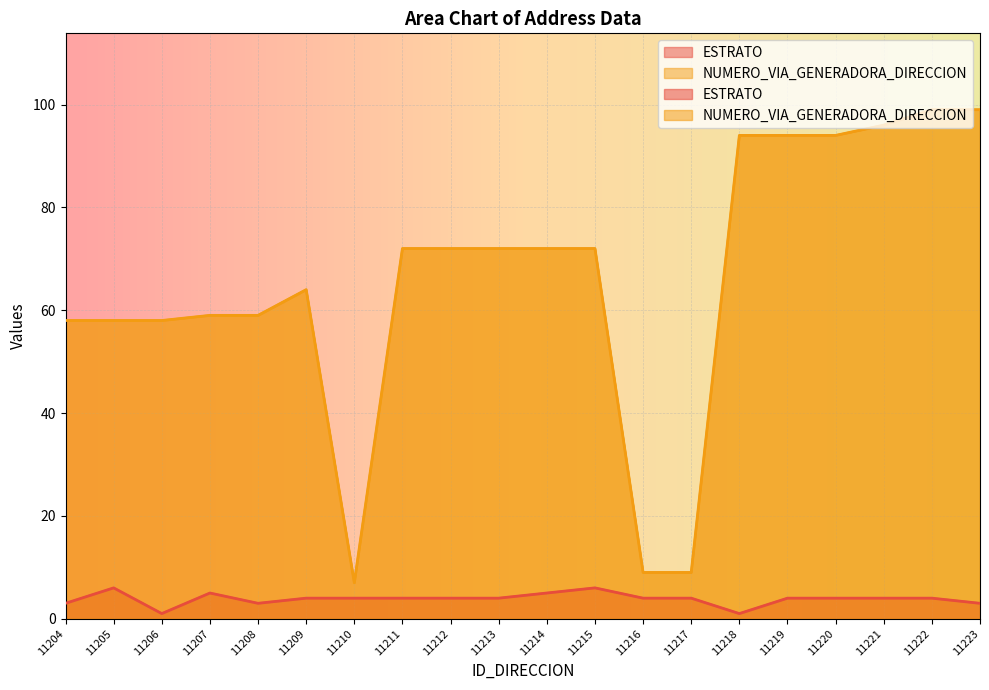

What is the difference between the maximum and minimum values in the NUMERO_VIA_GENERADORA_DIRECCION series?

92